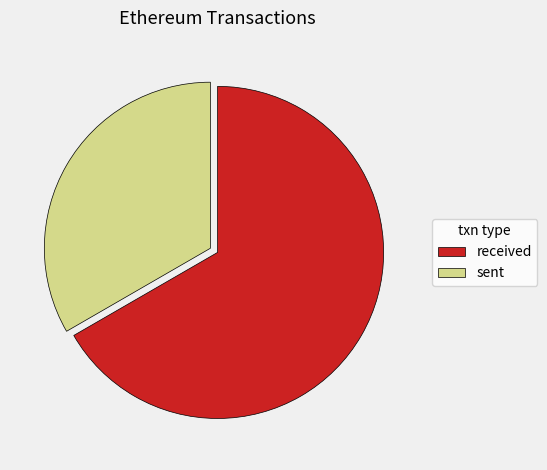

Combined, do received and sent account for over 50%?

Yes